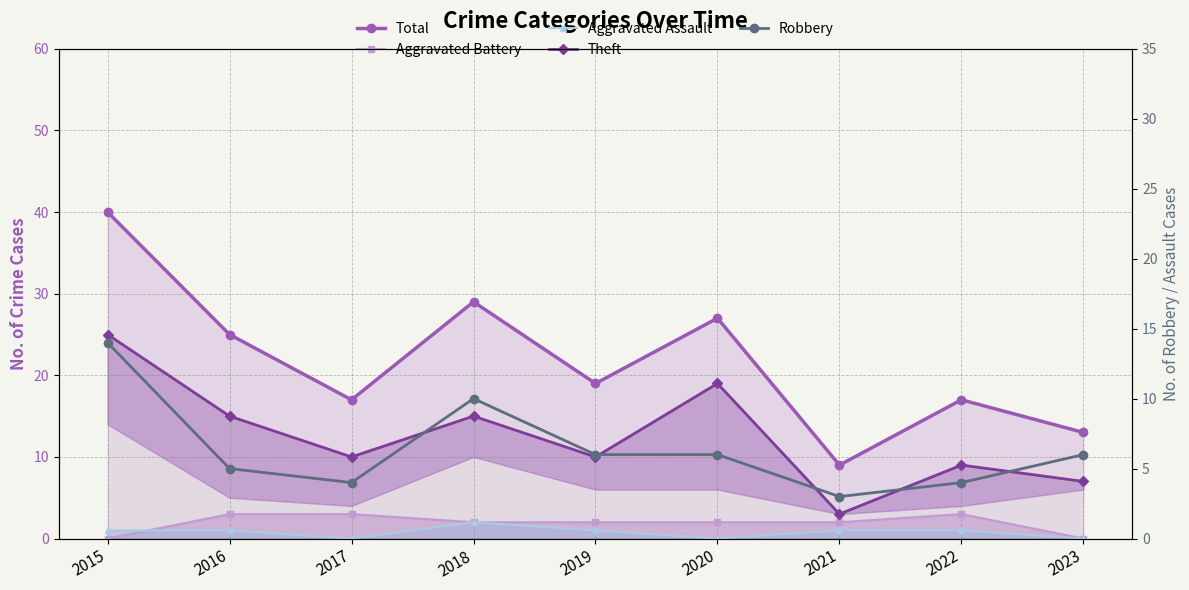

Count the number of categories in the chart.

9